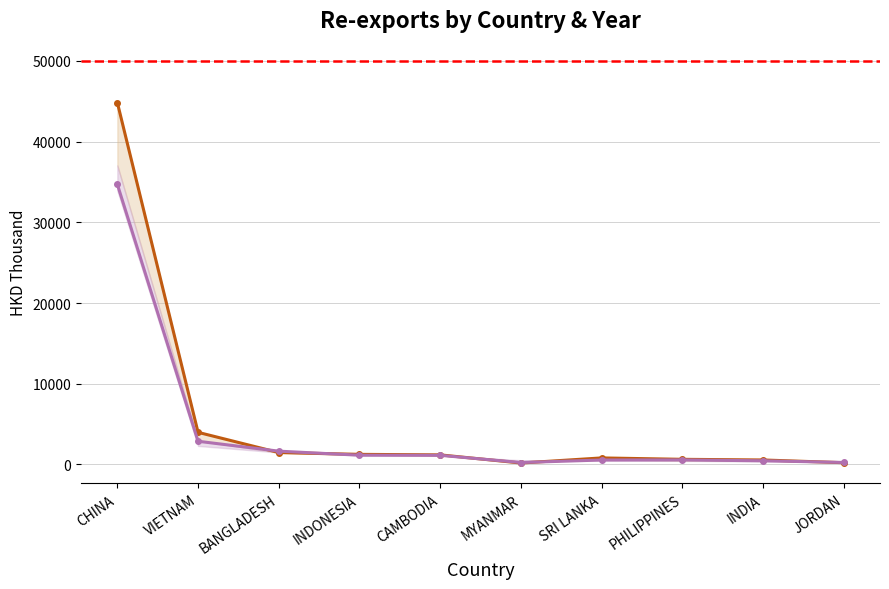

How many values in the 2018 (NoMemory) series exceed 1121?

5